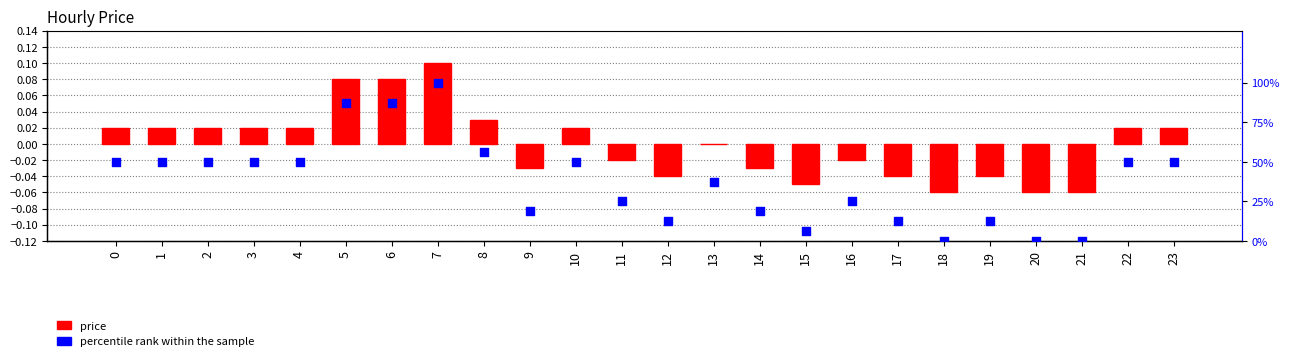

Which series has the largest total across all categories?

percentile rank within the sample